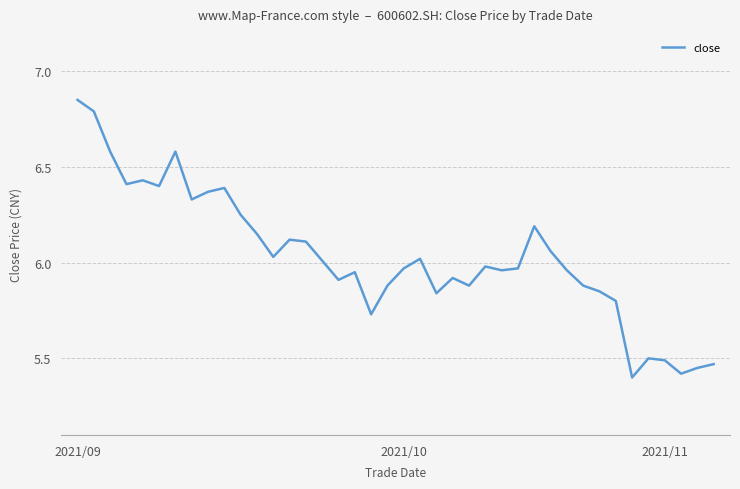

What is the minimum value shown in the chart?

5.4